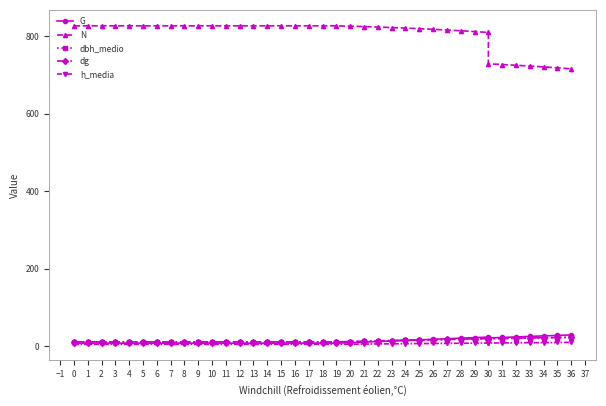

Is the value of G at 9 greater than the value of dg at 6?

No